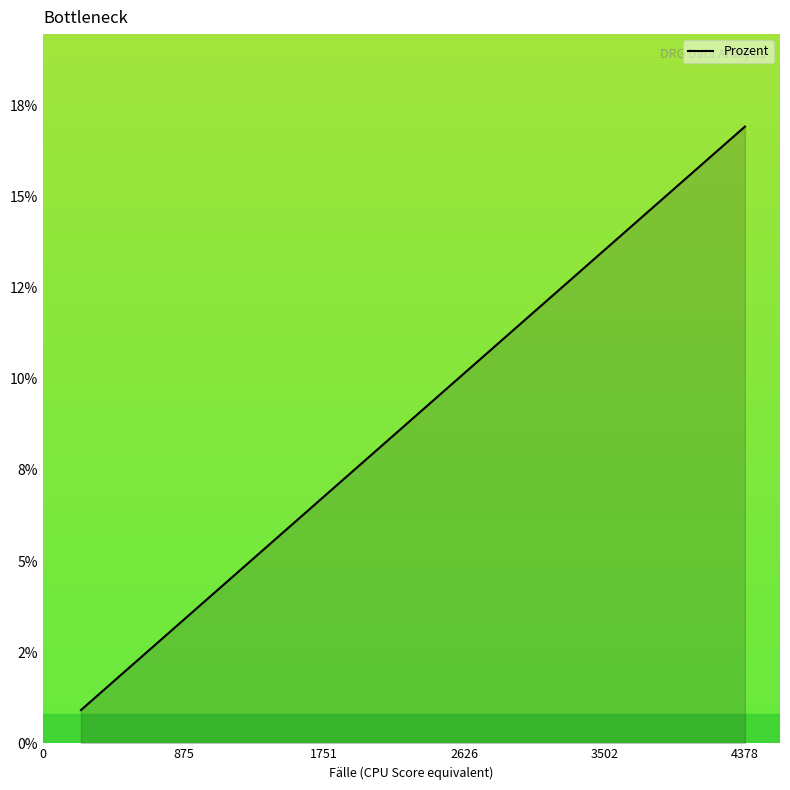

Does the chart display data point markers on the line(s)?

No